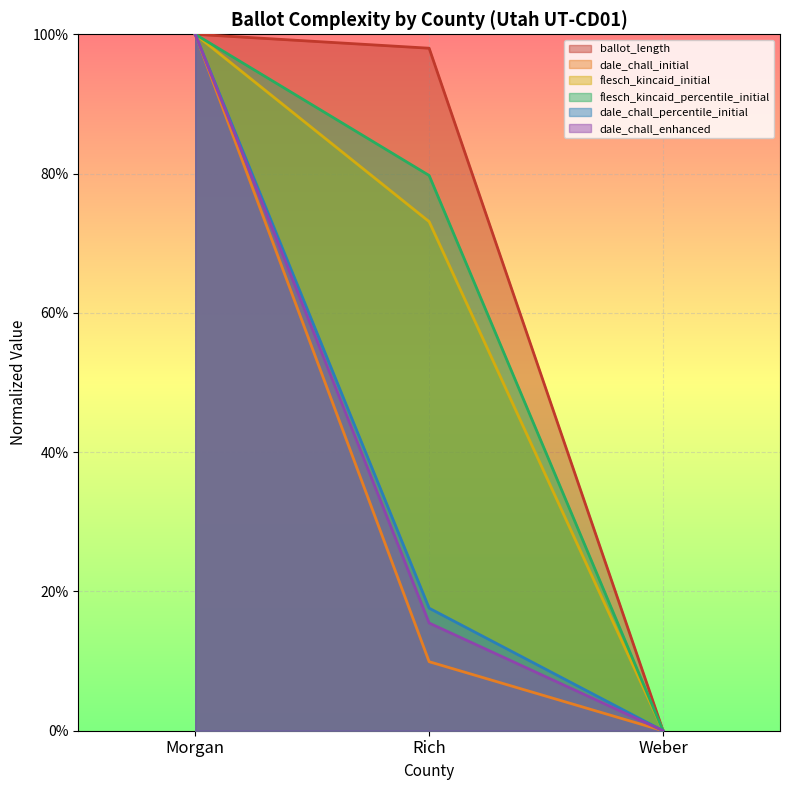

What is the total value across all series at Rich?

2.9